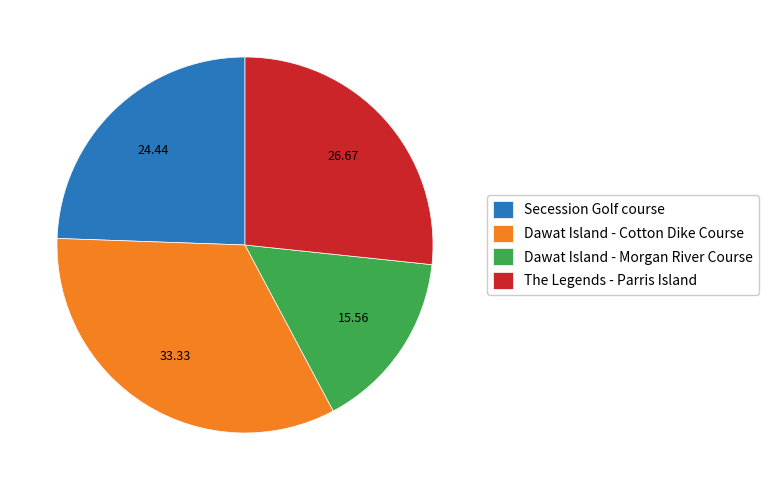

Is there any slice that represents more than half of the pie?

No